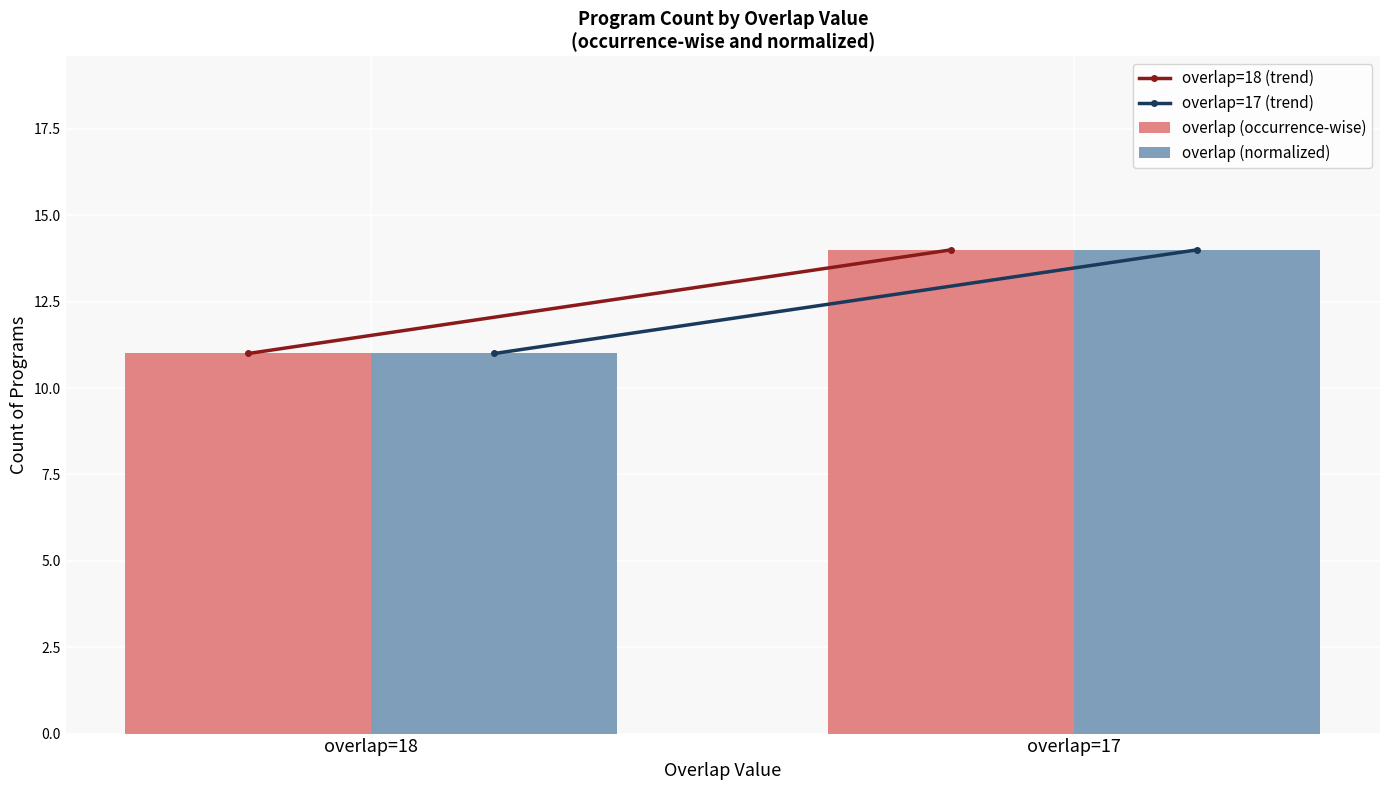

How many overlap (occurrence-wise) values are between 11 and 14?

2